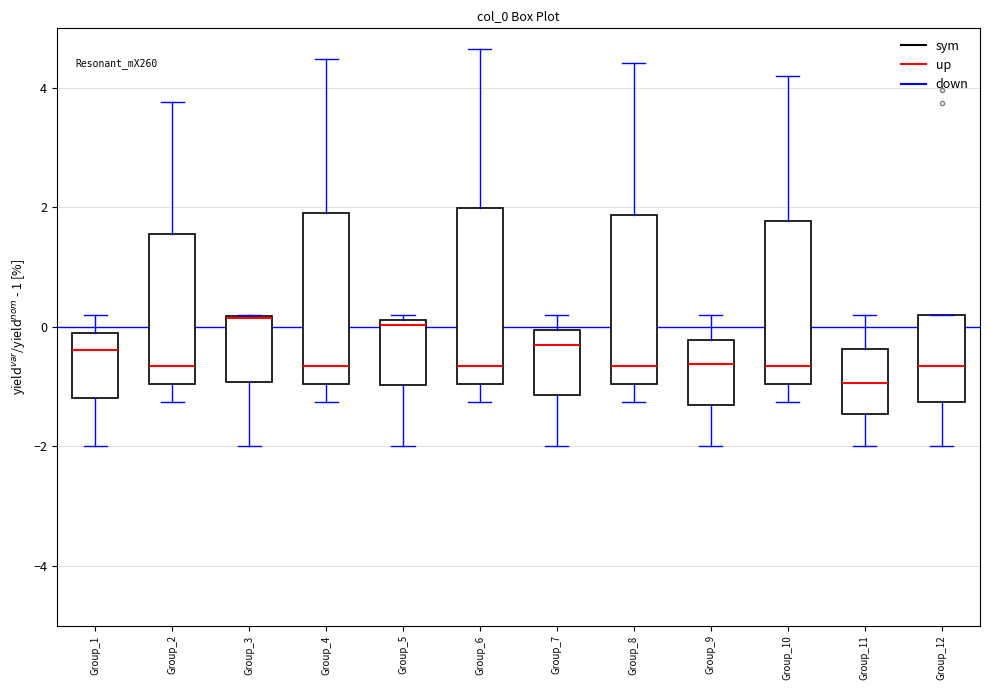

Where does the median line of the box for Group_11 sit on the y-axis? The values are not printed on the chart, so give them approximately, as read against the axis.

-1.0